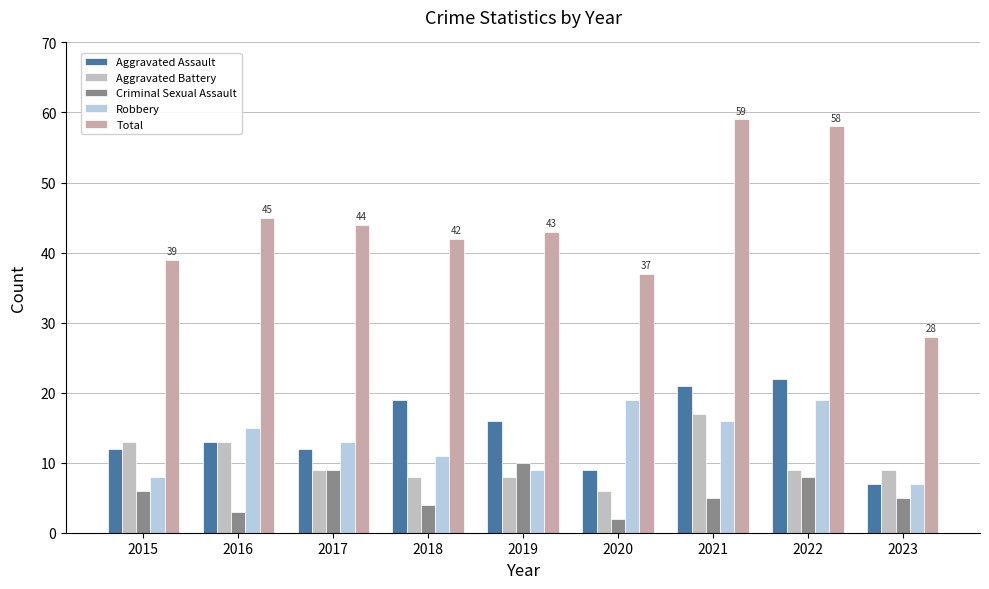

Which label corresponds to the smallest value in the chart?

2020